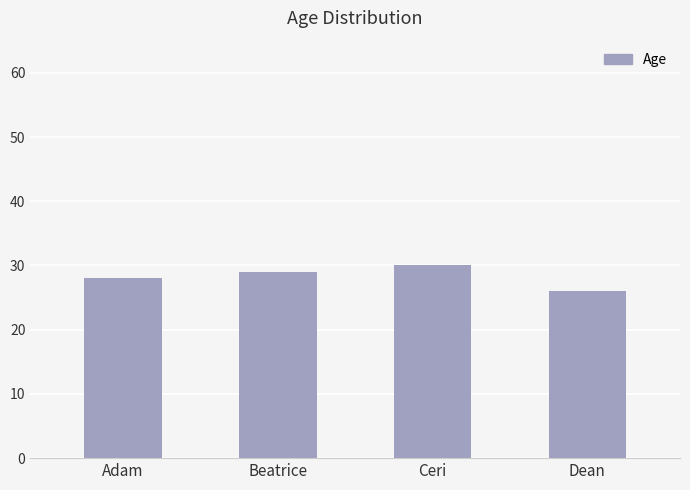

True or false: the data shows 21 at Ceri.

False